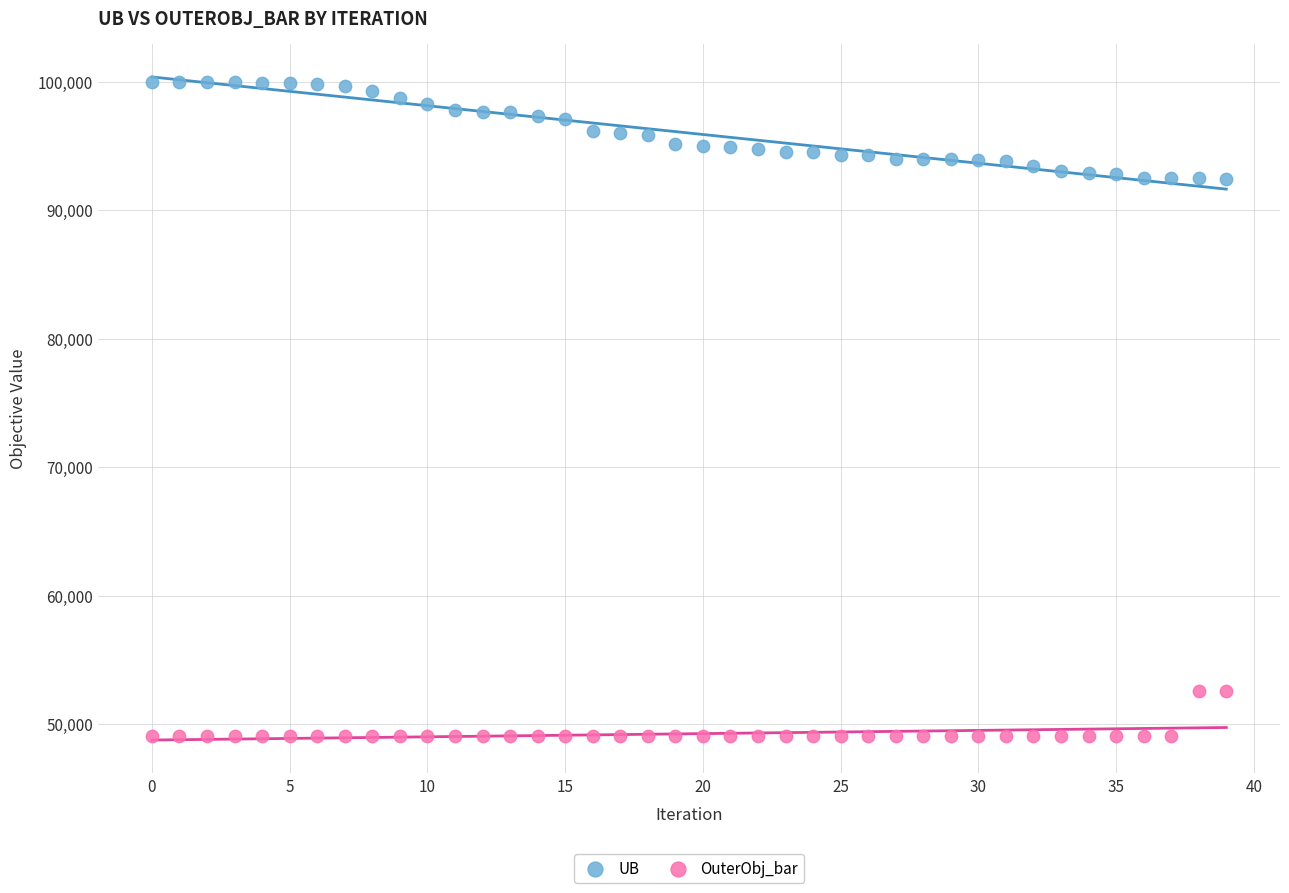

What are all the series names shown in the legend?

UB, OuterObj_bar